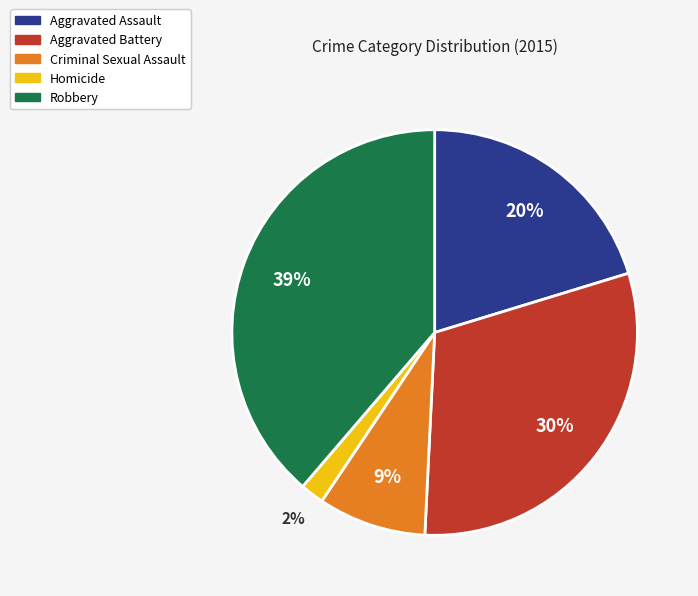

The Aggravated Assault slice represents 20% of the pie. True or false?

True